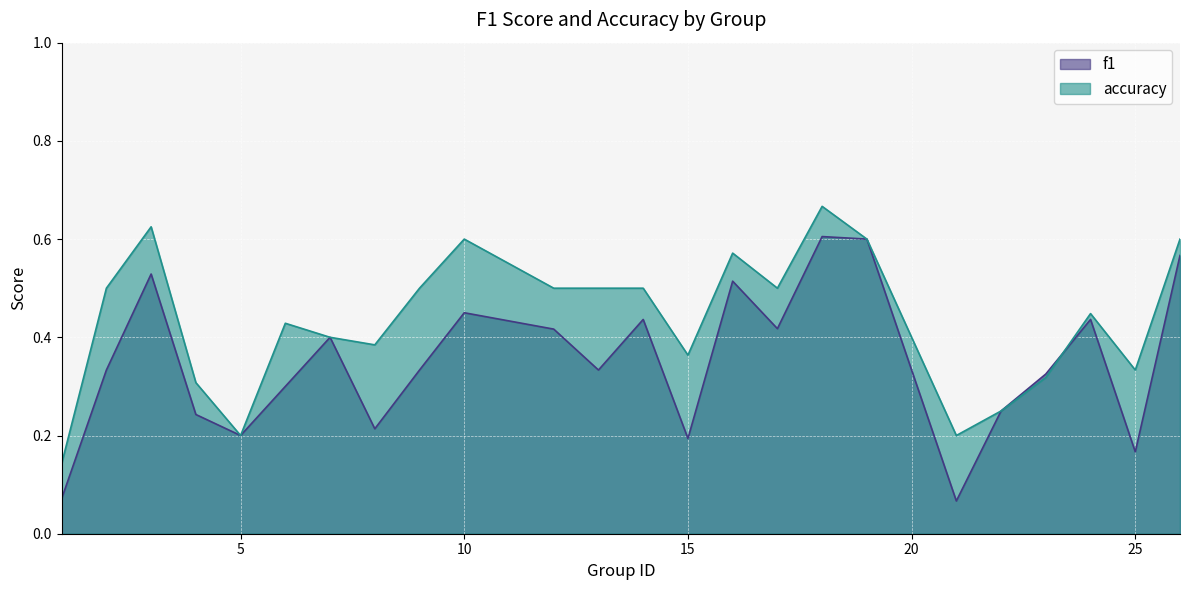

What is the sum of the accuracy values at 6 and 22?

0.7